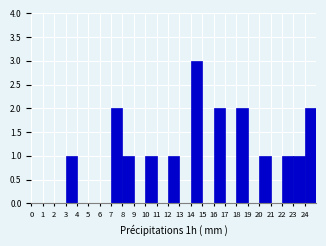

Reading left to right, list every bar in this chart as the range it spans on the x-axis followed by its height. The values are not printed on the chart, so give them approximately, as read against the axis.

0 to 1: 0
1 to 2: 0
2 to 3: 0
3 to 4: 1
4 to 5: 0
5 to 6: 0
6 to 7: 0
7 to 8: 2
8 to 9: 1
9 to 10: 0
10 to 11: 1
11 to 12: 0
12 to 13: 1
13 to 14: 0
14 to 15: 3
15 to 16: 0
16 to 17: 2
17 to 18: 0
18 to 19: 2
19 to 20: 0
20 to 21: 1
21 to 22: 0
22 to 23: 1
23 to 24: 1
24 to 25: 2